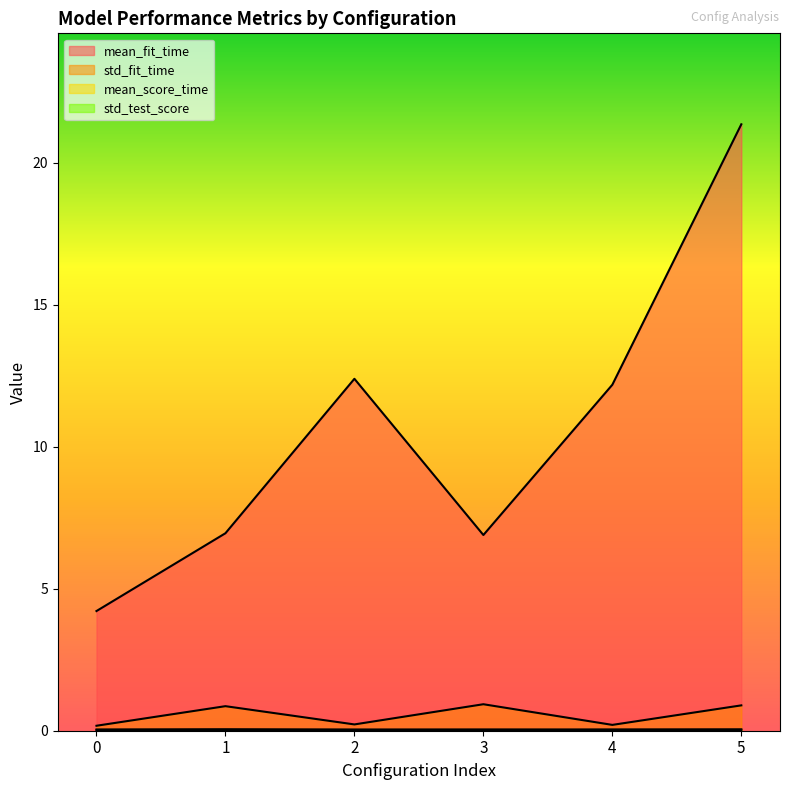

True or false: std_fit_time and mean_score_time intersect in this chart.

False